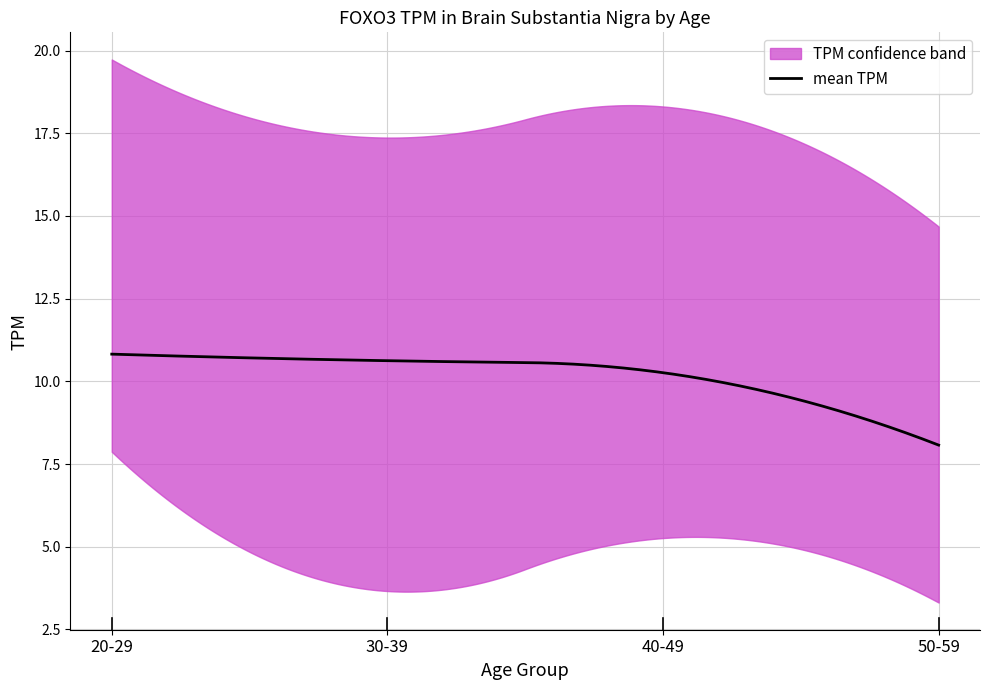

True or false: lower_TPM and upper_TPM intersect in this chart.

False